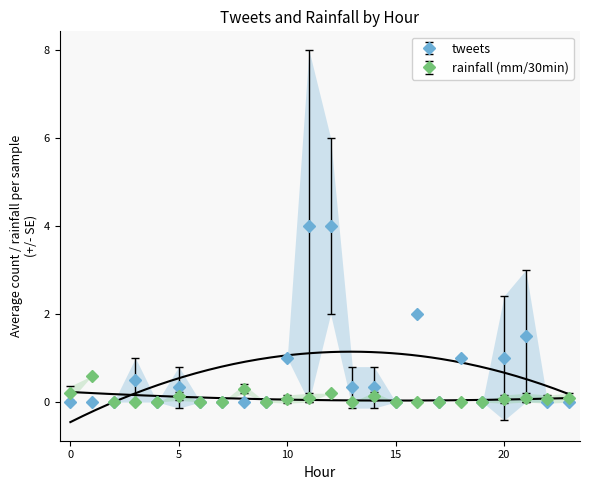

True or false: tweets has more than 2 interior local peaks.

True